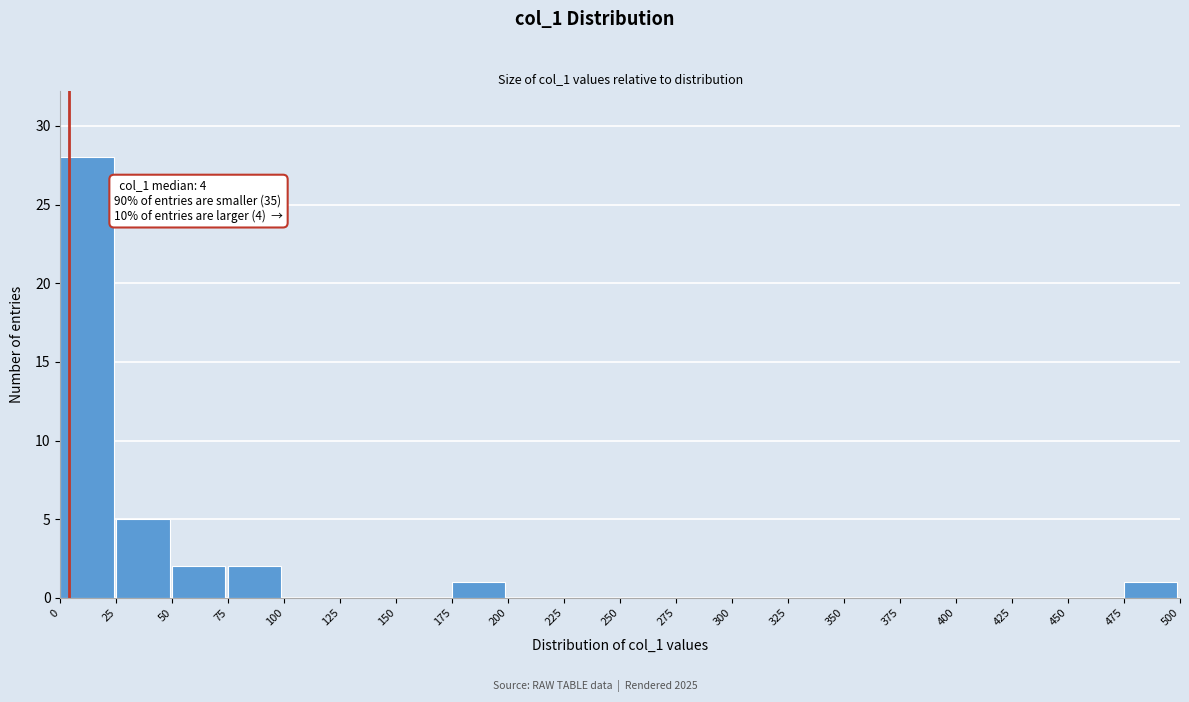

Over which range of the x-axis is the bar tallest?

0 to 25